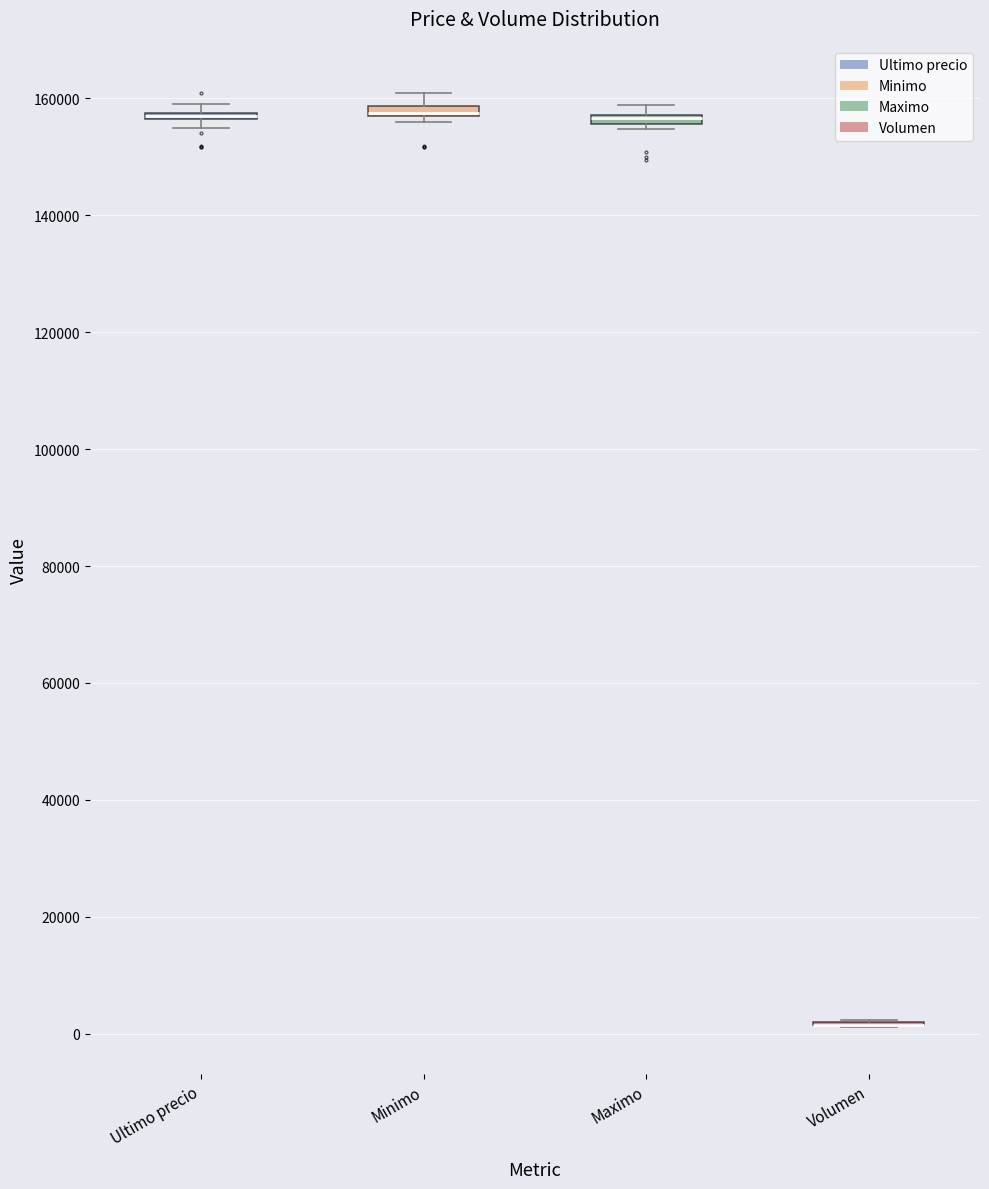

Where is the upper edge of the box for Maximo on the y-axis? The values are not printed on the chart, so give them approximately, as read against the axis.

158000